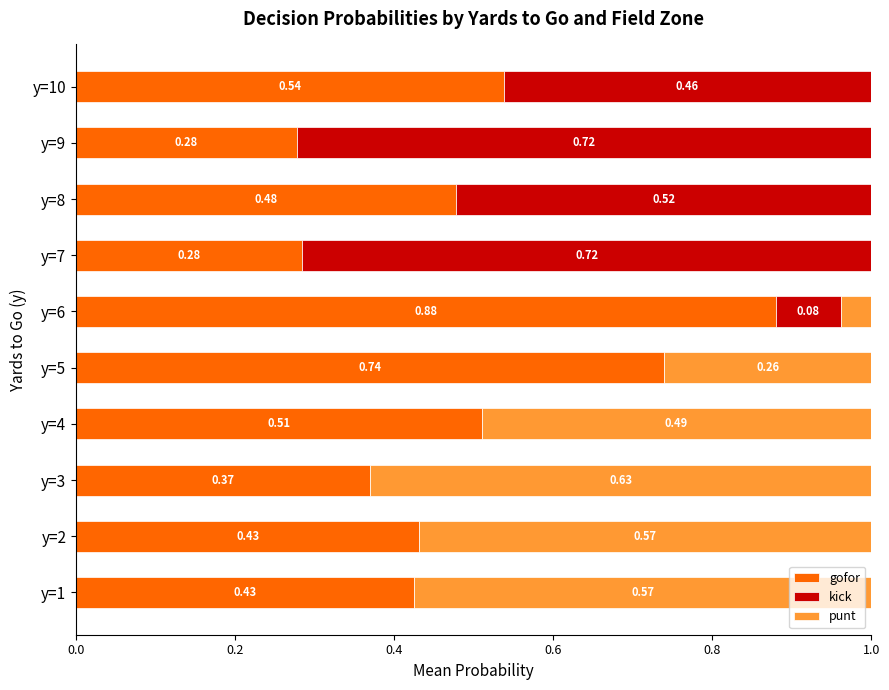

What is the total value across all series at y=6?

1.0